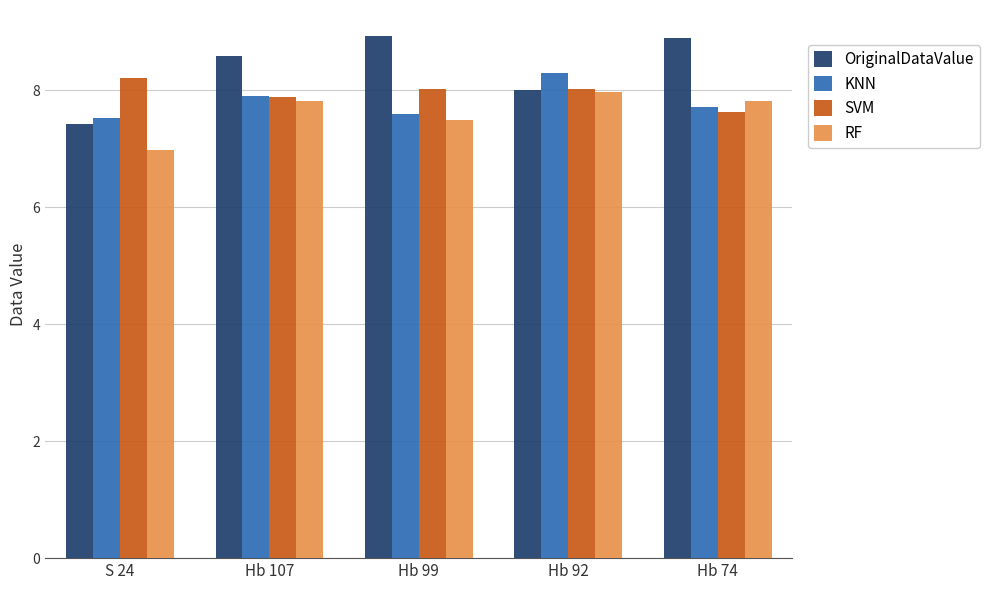

True or false: RF has a value of 5.1 at Hb 92.

False